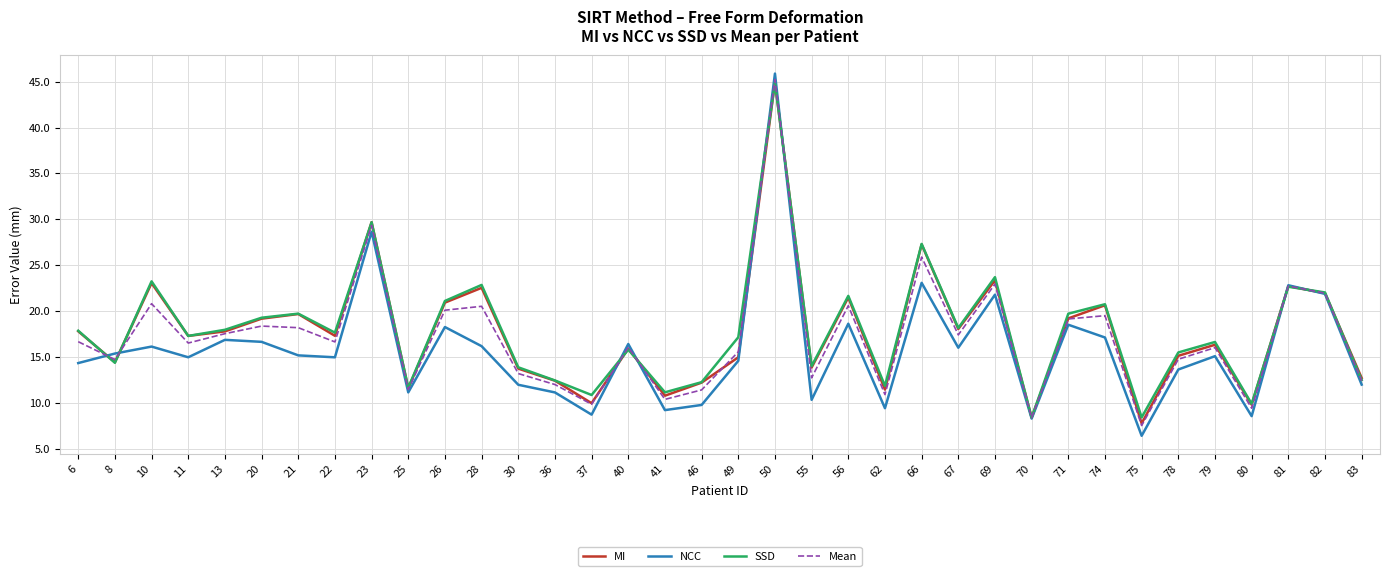

What is the total value across all series at 56?

82.3